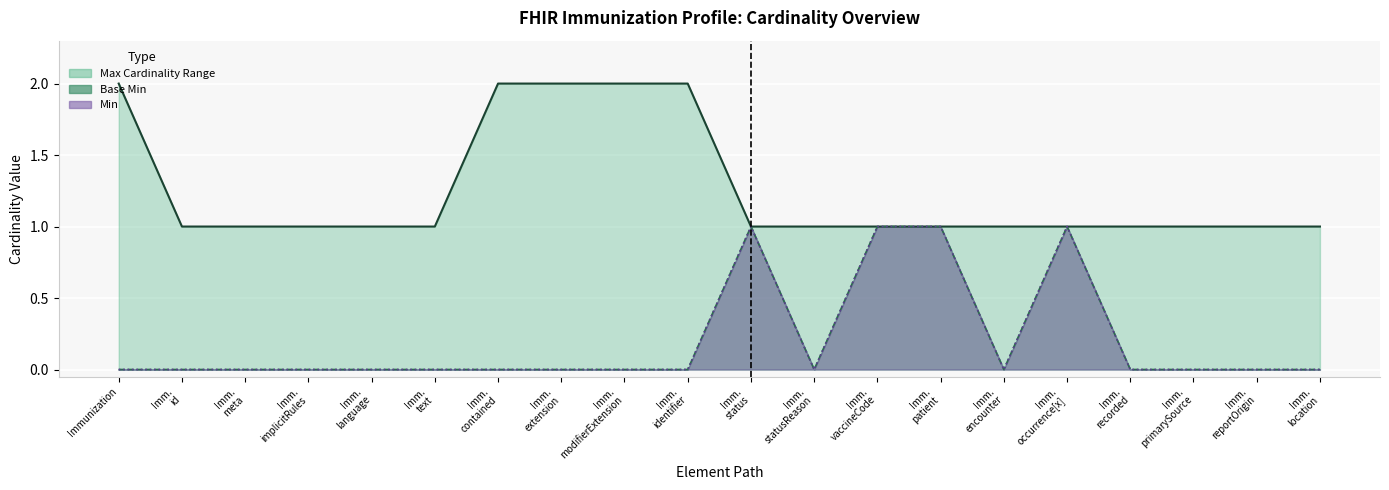

In Base Min Line, how many points are higher than both neighbors (excluding endpoints)?

2